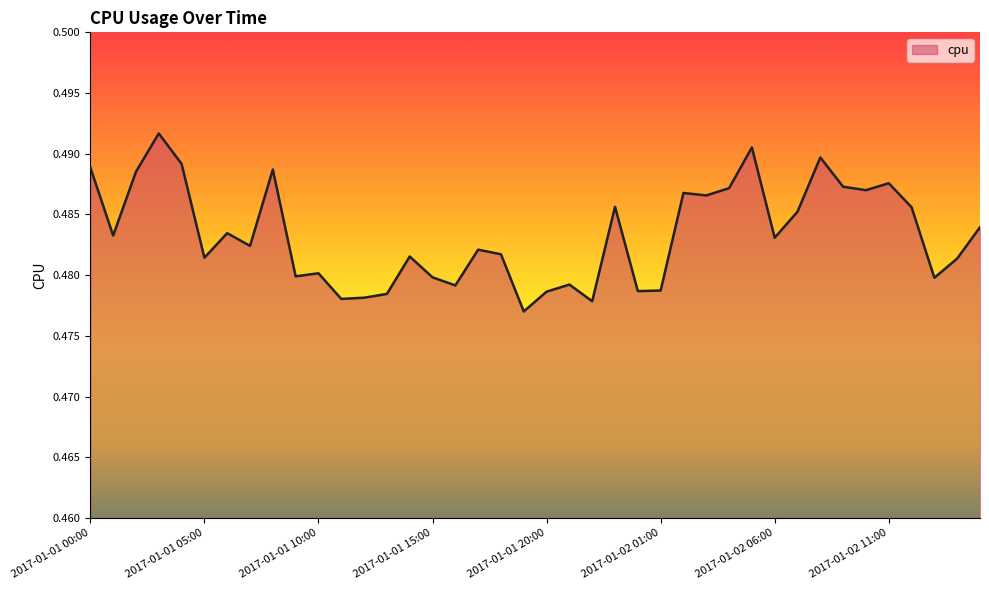

Does the chart have visible grid lines?

No